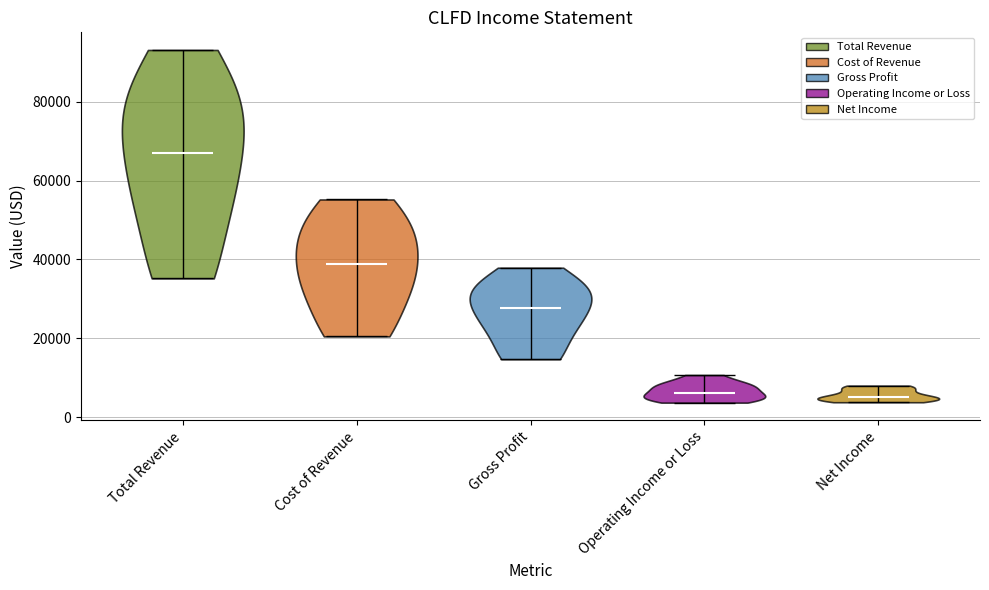

What is the highest point the violin for Operating Income or Loss reaches on the y-axis? The values are not printed on the chart, so give them approximately, as read against the axis.

10000